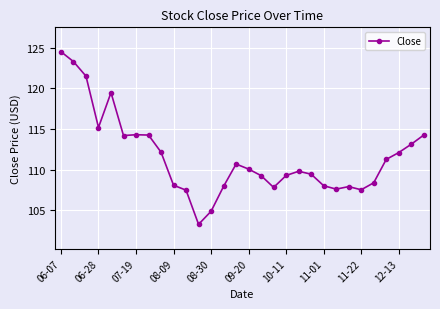

True or false: there are more than 2 points higher than both neighbors.

True